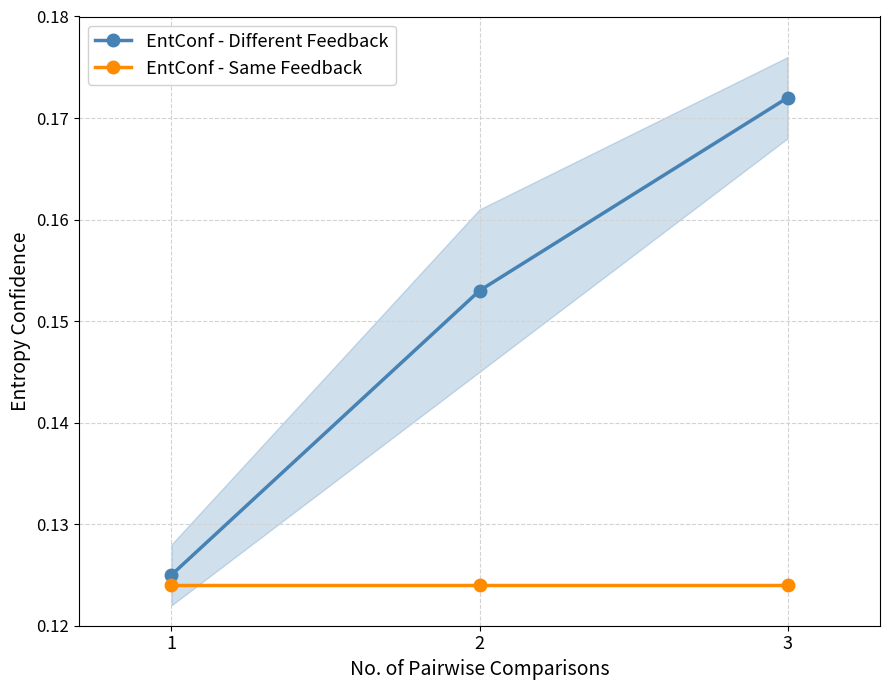

How many lines are shown in the chart?

2